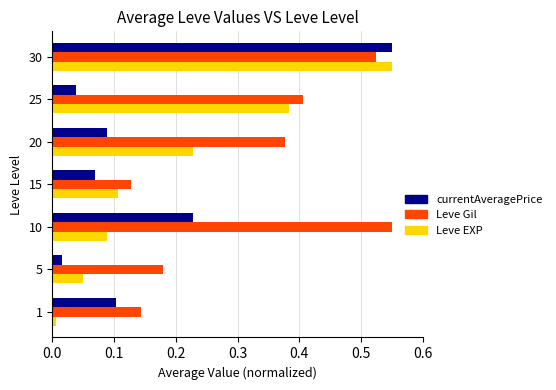

At which category is the sum across all series the highest?

30